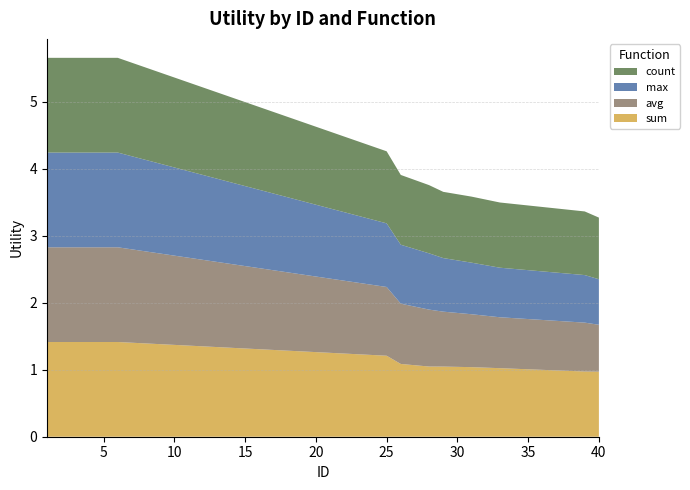

Reading right to left, extract all data points from this chart.

sum: 40=1.0	39=1.0	33=1.0	31=1.0	29=1.0	28=1.0	26=1.1	25=1.2	6=1.4	5=1.4	4=1.4	3=1.4	2=1.4	1=1.4
avg: 40=0.7	39=0.7	33=0.8	31=0.8	29=0.8	28=0.8	26=0.9	25=1.0	6=1.4	5=1.4	4=1.4	3=1.4	2=1.4	1=1.4
max: 40=0.7	39=0.7	33=0.7	31=0.8	29=0.8	28=0.8	26=0.9	25=0.9	6=1.4	5=1.4	4=1.4	3=1.4	2=1.4	1=1.4
count: 40=0.9	39=0.9	33=1.0	31=1.0	29=1.0	28=1.0	26=1.0	25=1.1	6=1.4	5=1.4	4=1.4	3=1.4	2=1.4	1=1.4